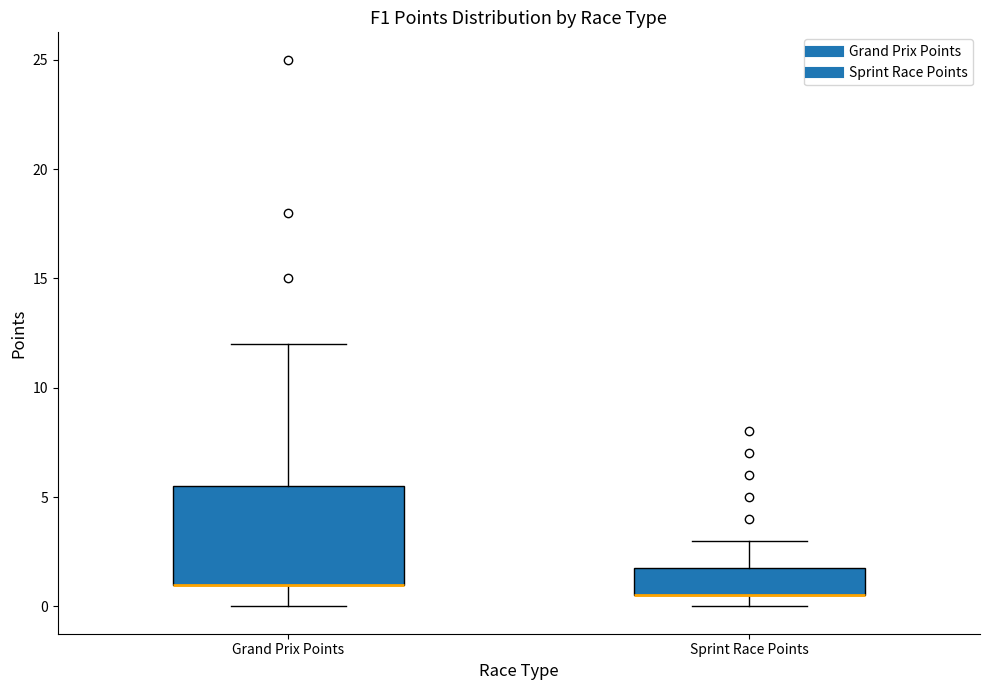

Reading left to right, transcribe this box plot: for each box, give where its median line is, the range the box spans, and where its two whiskers end, as read against the y-axis. The values are not printed on the chart, so give them approximately, as read against the axis.

Grand Prix Points: median 1.0 (drawn on the box's lower edge), box 1.0 to 5.5, whiskers 0.0 to 12.0
Sprint Race Points: median 0.5 (drawn on the box's lower edge), box 0.5 to 2.0, whiskers 0.0 to 3.0